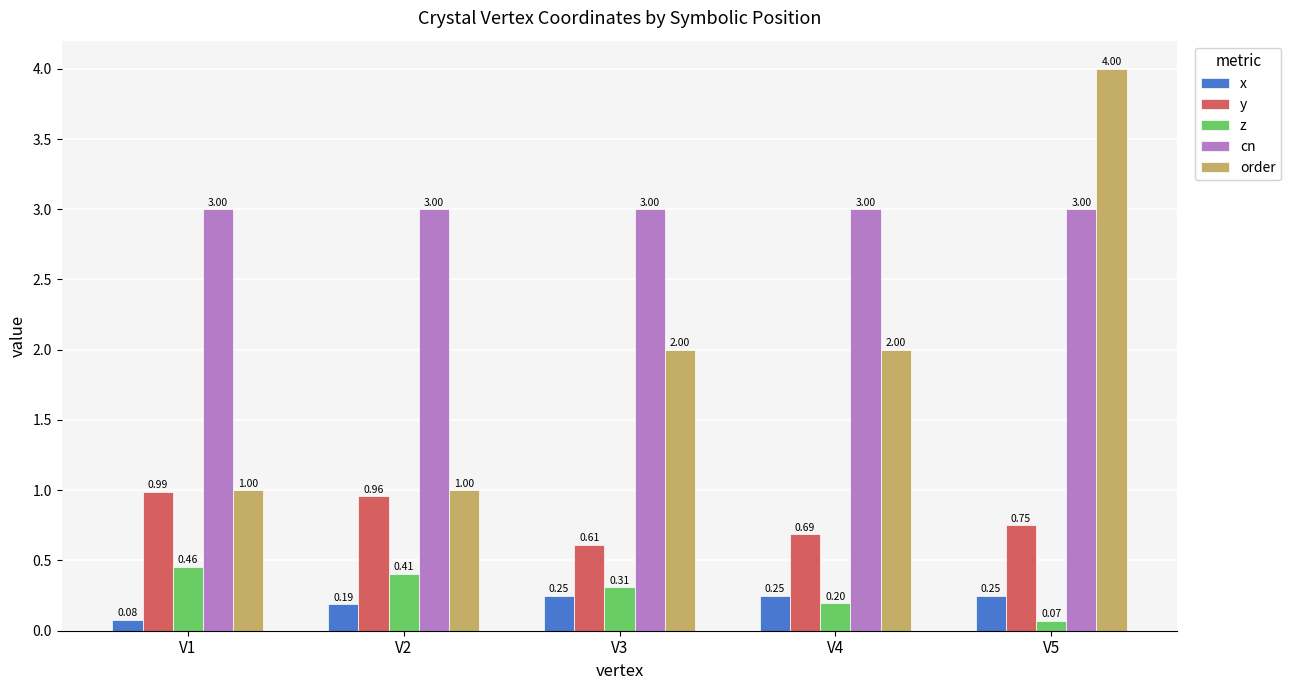

Which series has the largest total across all categories?

cn